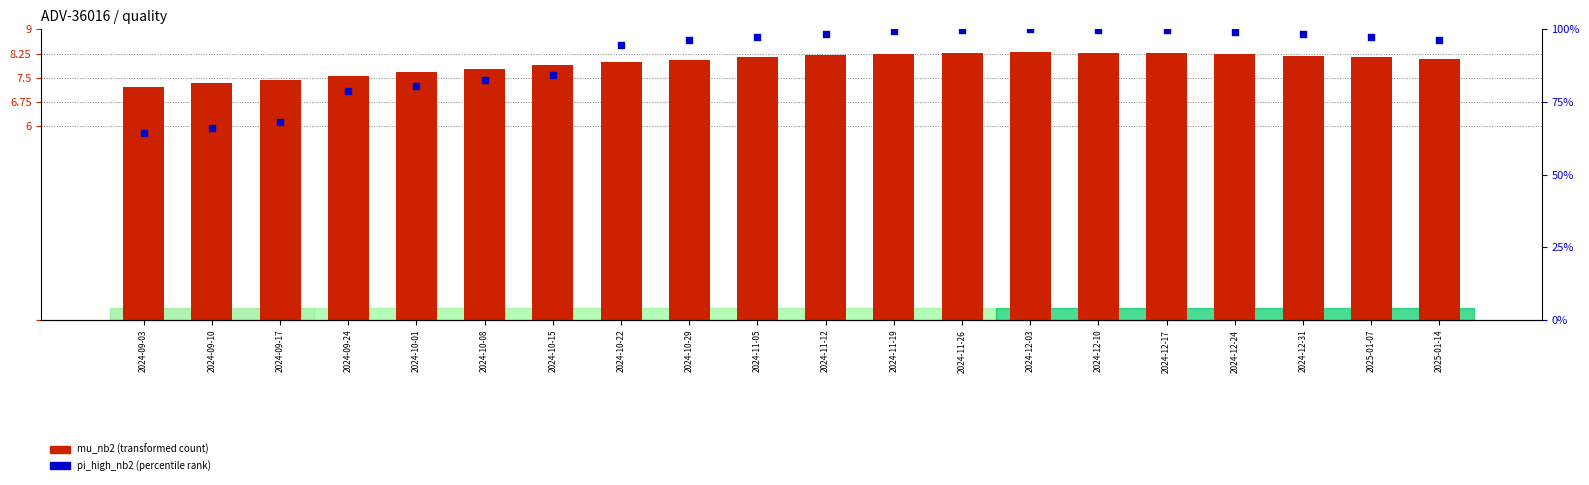

Is the value of pi_high_nb2 (percentile rank) at 2024-10-15 greater than the value of mu_nb2 (transformed count) at 2024-11-26?

Yes